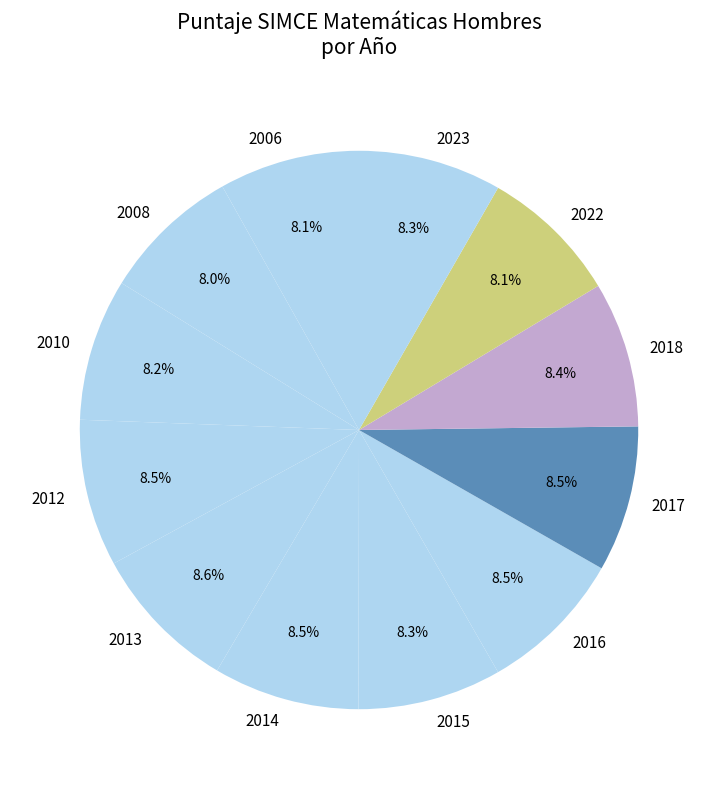

Does 2014 represent more than half of the total?

No